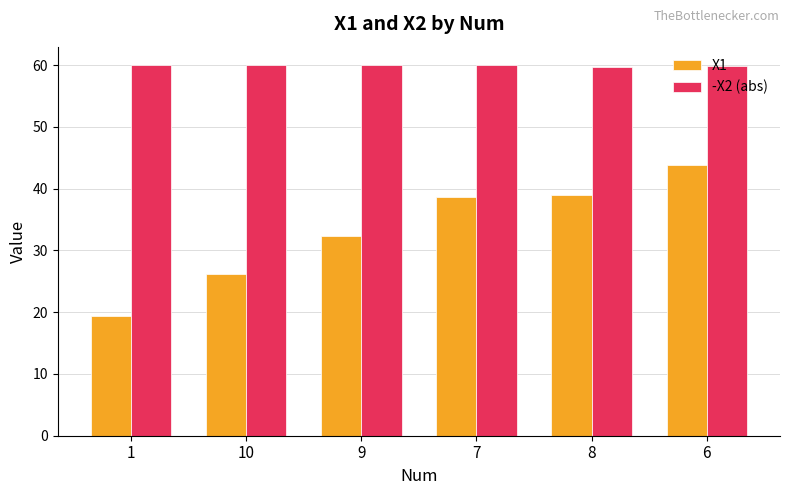

Which series has the largest total across all categories?

-X2 (abs)